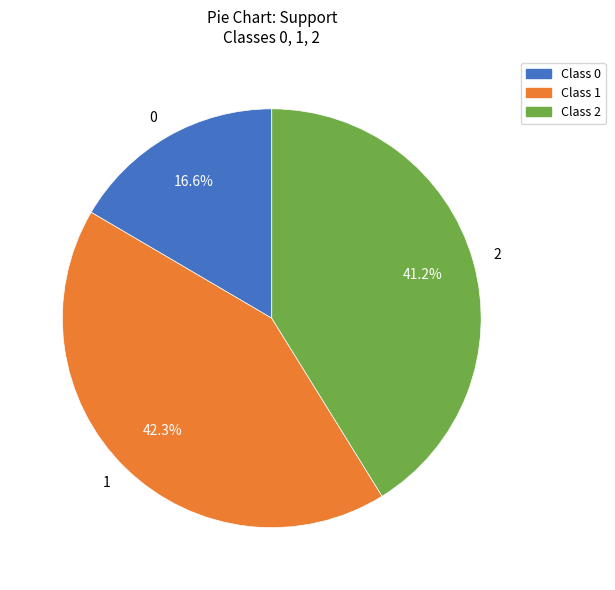

To the nearest percent, what is the difference between the largest and smallest slice percentages?

26%